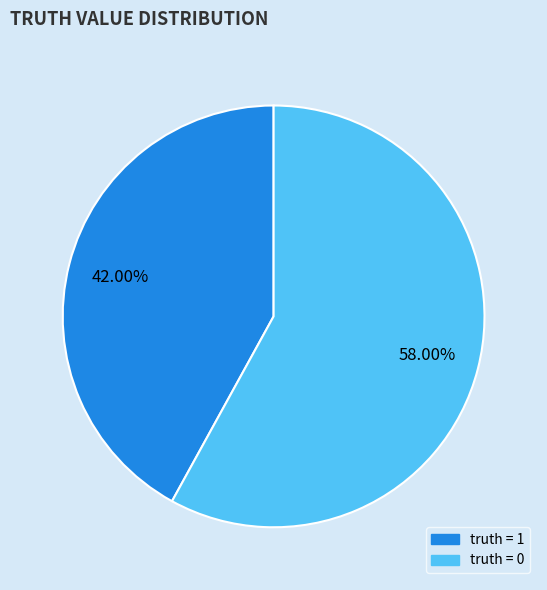

How many segments does this pie chart have?

2